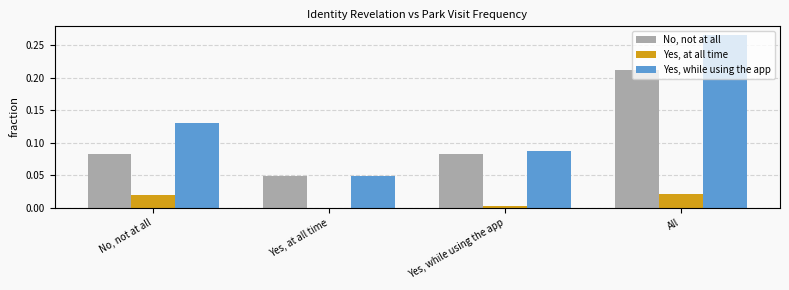

Where is Yes, at all time nearest to the value 0?

Yes, at all time